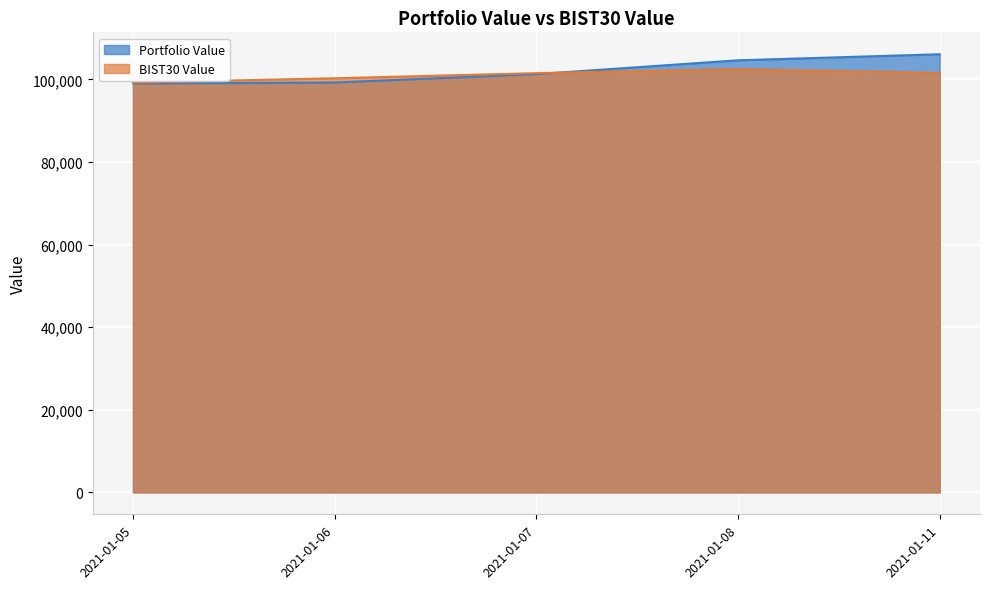

The value of BIST30 Value at 2021-01-08 is 29502.7. True or false?

False